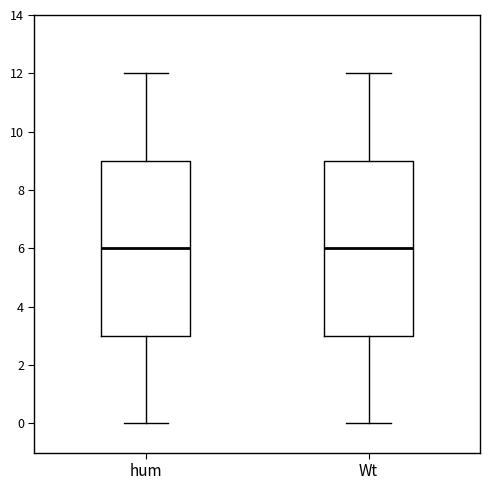

Reading left to right, read every box against the y-axis: the position of its median line, the range the box covers, and the ends of its whiskers. The values are not printed on the chart, so give them approximately, as read against the axis.

hum: median 6, box 3 to 9, whiskers 0 to 12
Wt: median 6, box 3 to 9, whiskers 0 to 12